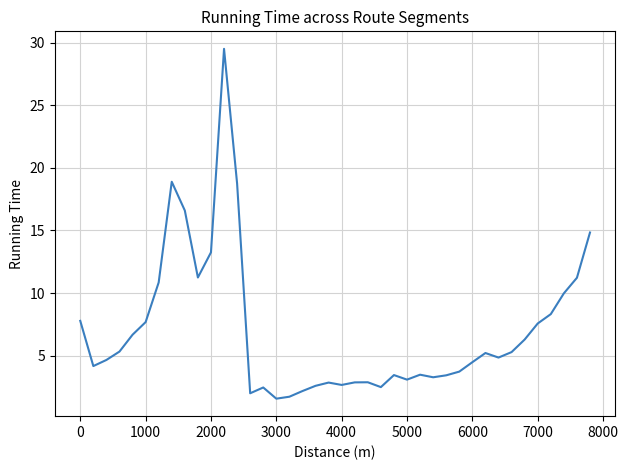

What is the difference between the maximum and minimum values?

27.9